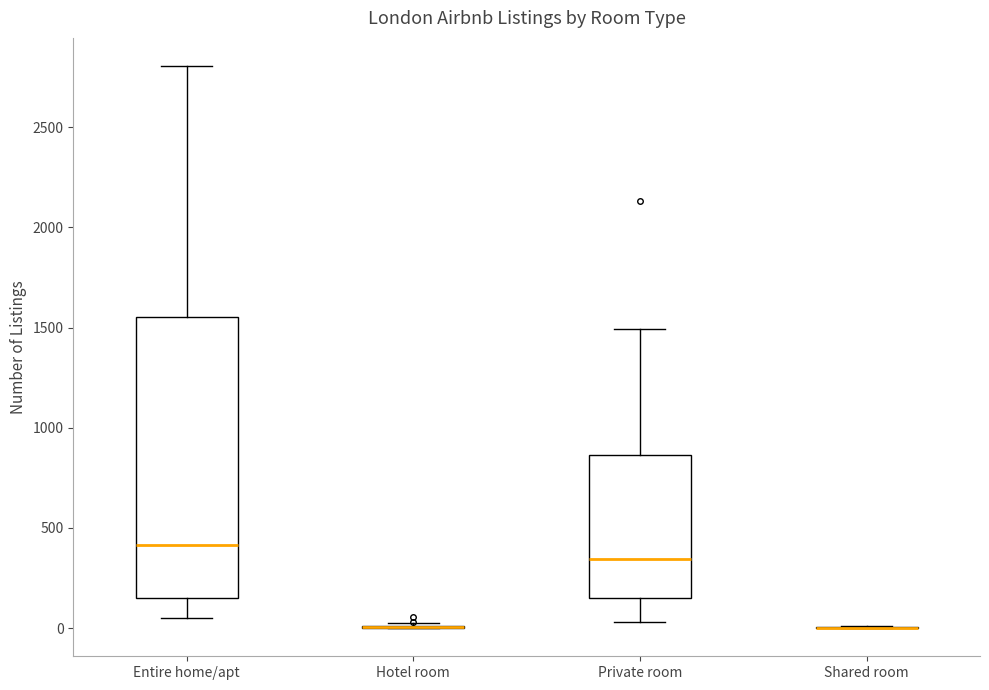

Reading left to right, transcribe this box plot: for each box, give where its median line is, the range the box spans, and where its two whiskers end, as read against the y-axis. The values are not printed on the chart, so give them approximately, as read against the axis.

Entire home/apt: median 400, box 150 to 1550, whiskers 50 to 2800
Hotel room: box collapsed to a line at 0, whiskers 0 to 0
Private room: median 350, box 150 to 850, whiskers 50 to 1500
Shared room: box collapsed to a line at 0, whiskers 0 to 0